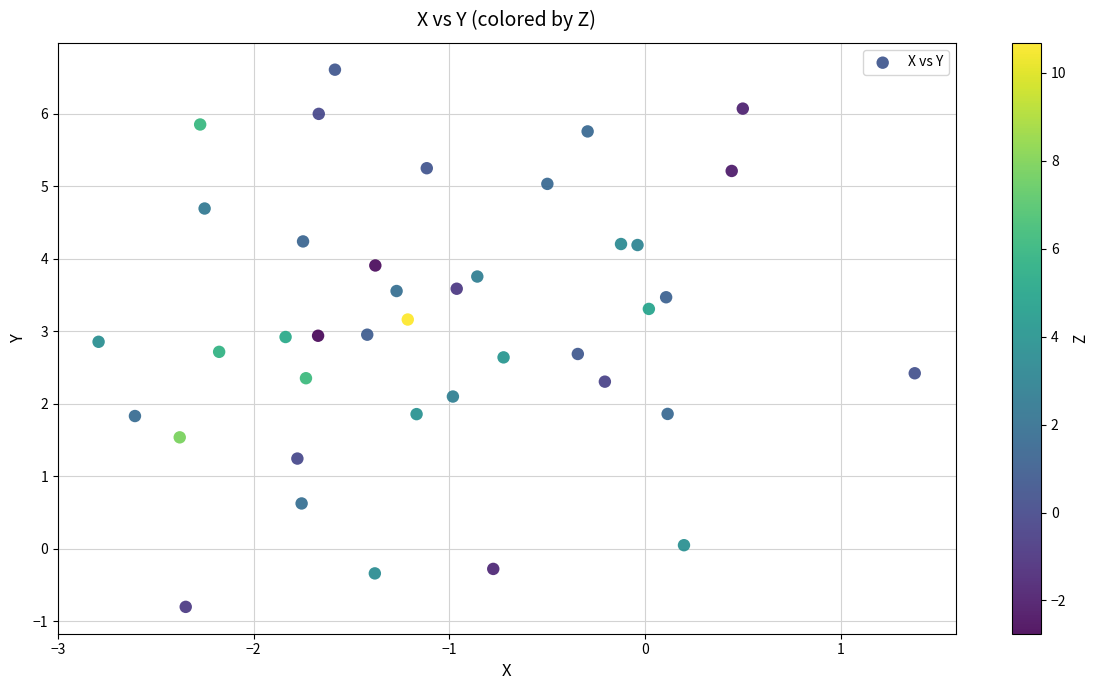

What is the range of Y values (max minus min)?

7.4